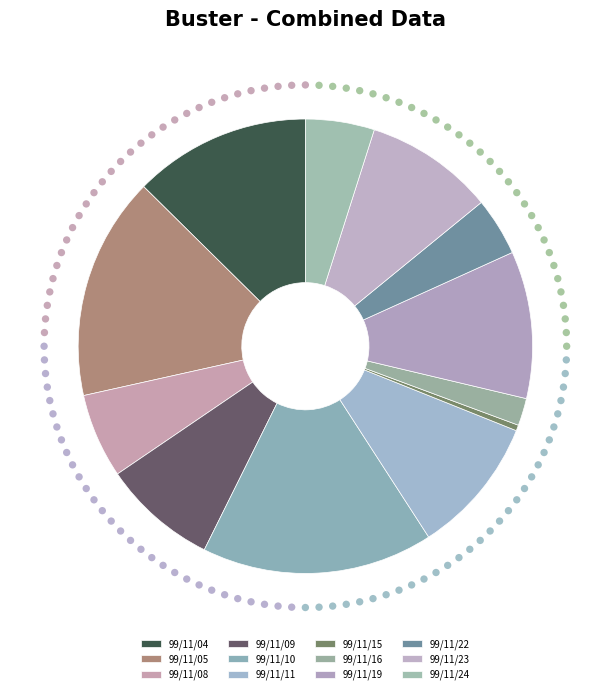

Combined, do 99/11/23 and 99/11/11 account for over 50%?

No